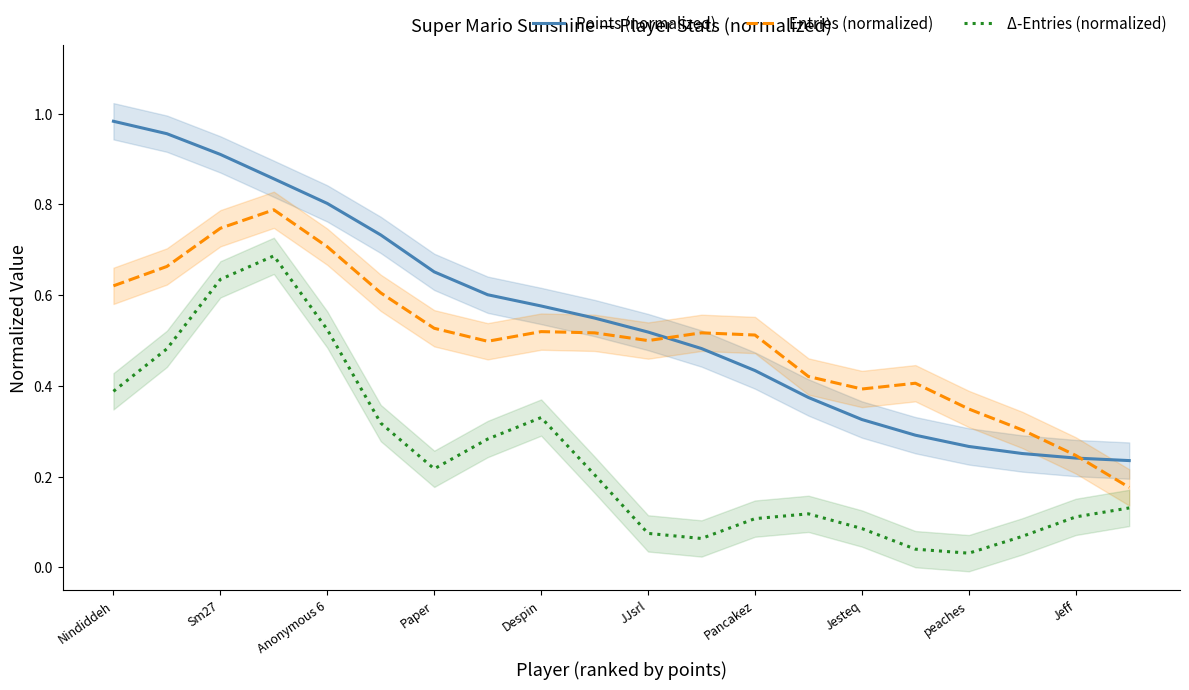

True or false: Entries (normalized) and Δ-Entries (normalized) cross at least once.

False